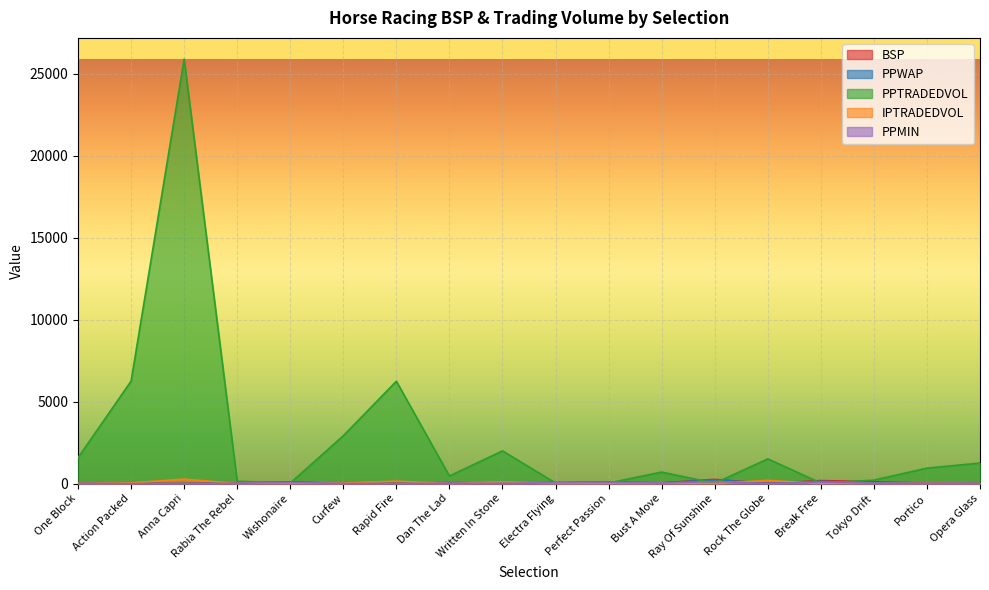

Count the number of data series in this chart.

5